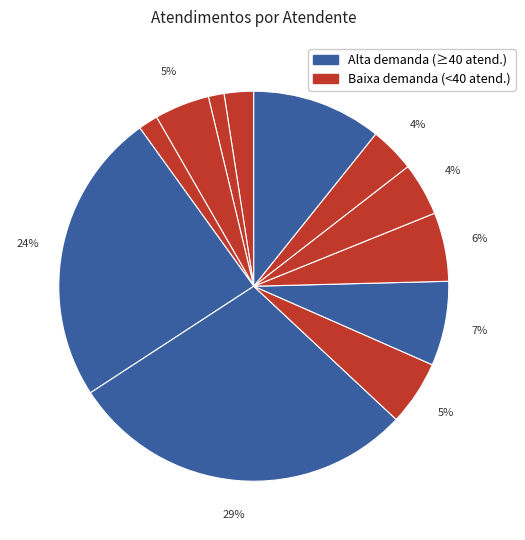

How many slices are in this pie chart?

12